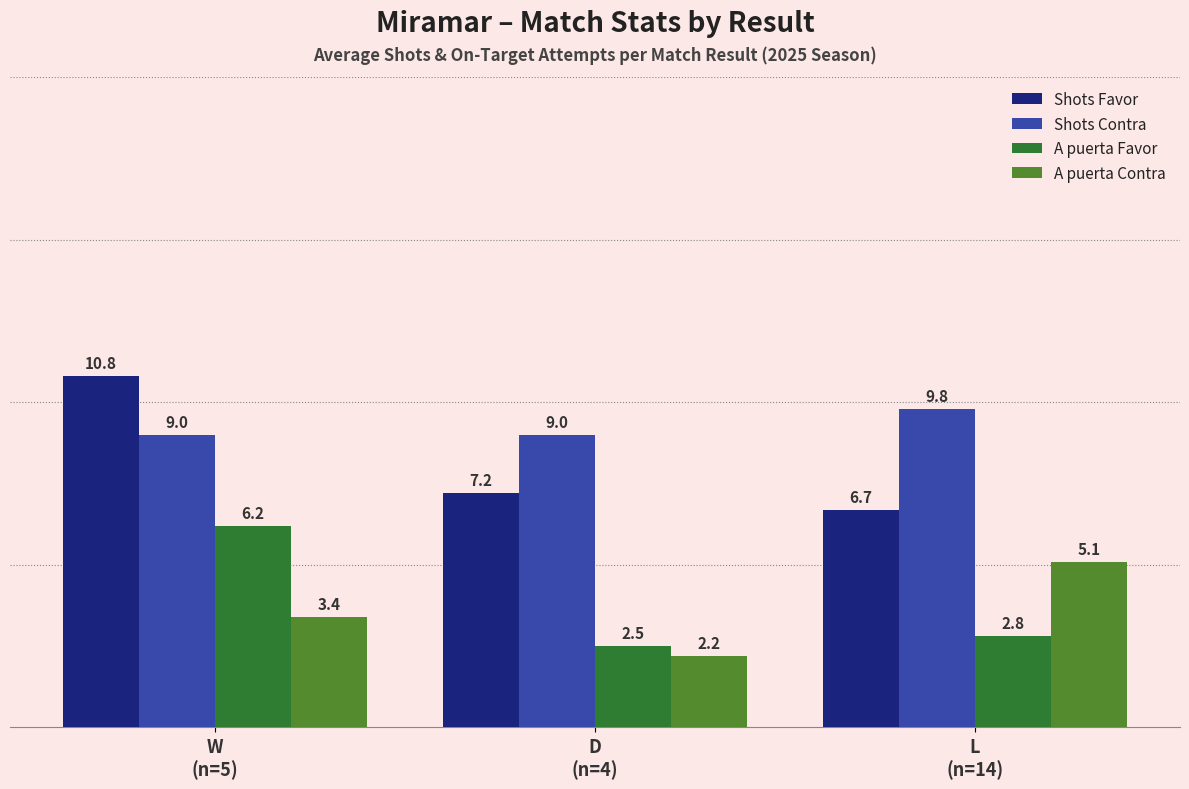

Which series has the largest range (max minus min)?

Shots Favor